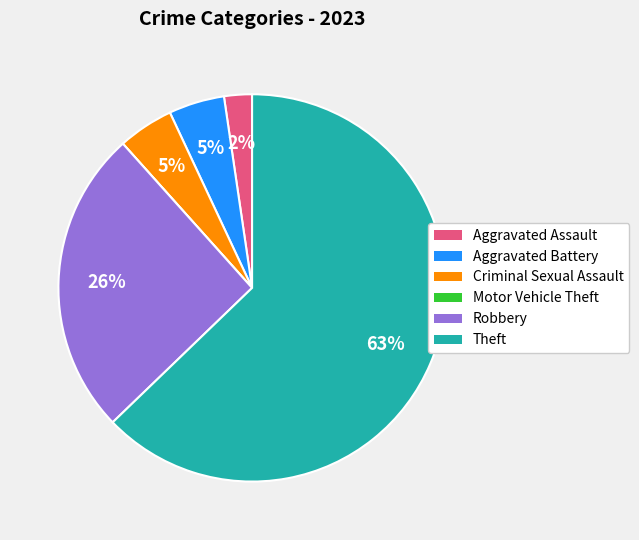

What is the largest slice in the pie chart?

Theft